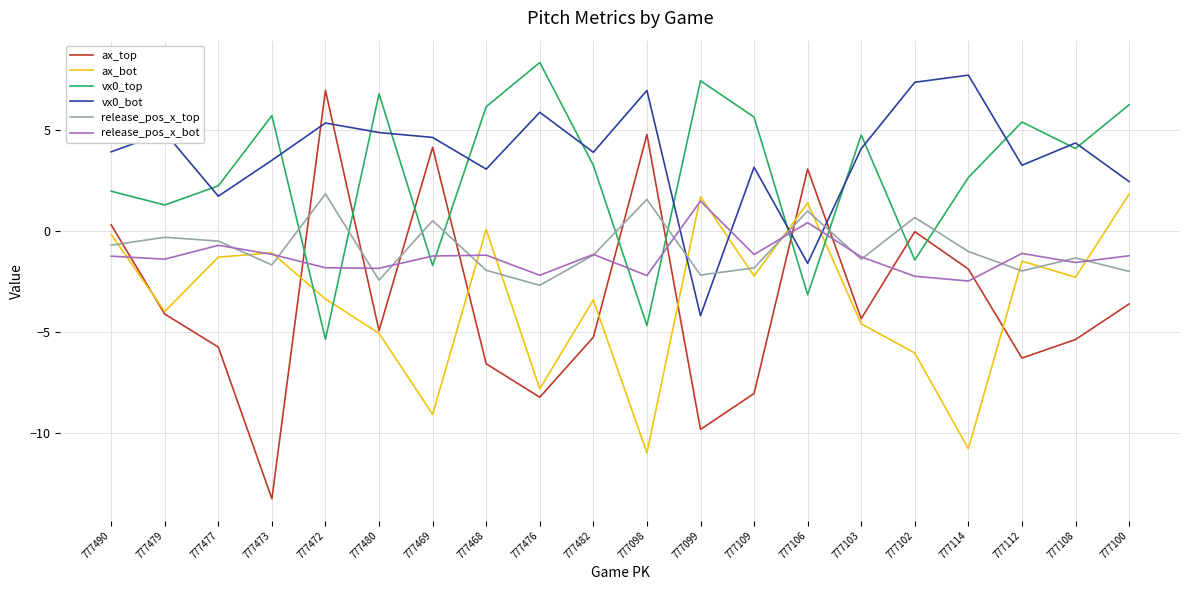

The ax_top series shows -4.9 at 777480. True or false?

True